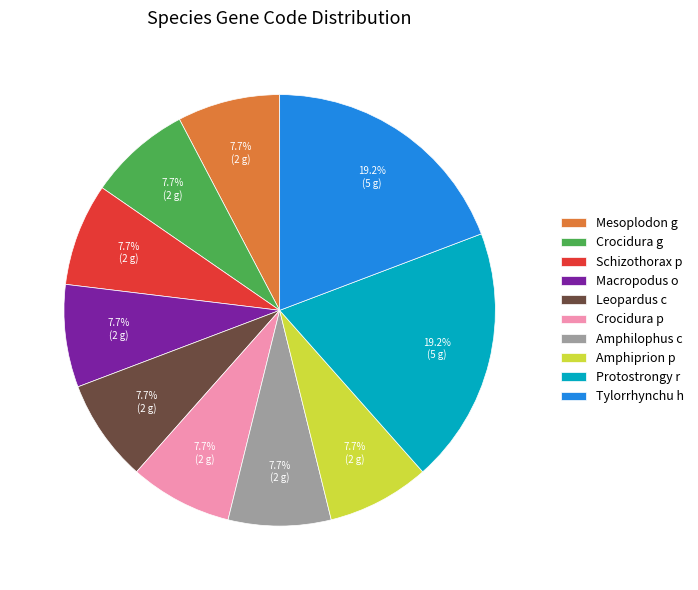

Is there any slice that represents more than half of the pie?

No